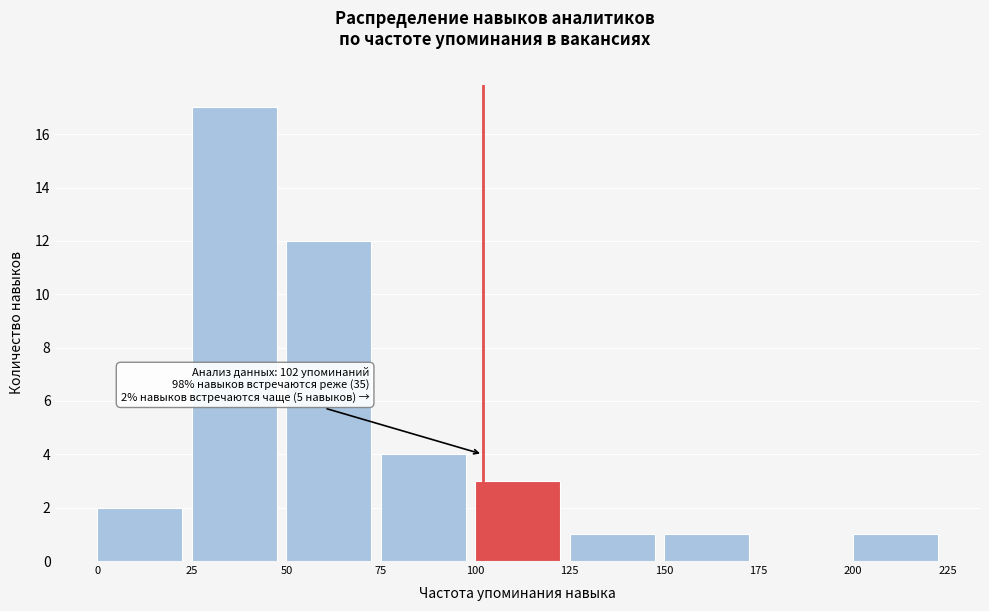

Which range on the x-axis has the tallest bar?

25 to 50